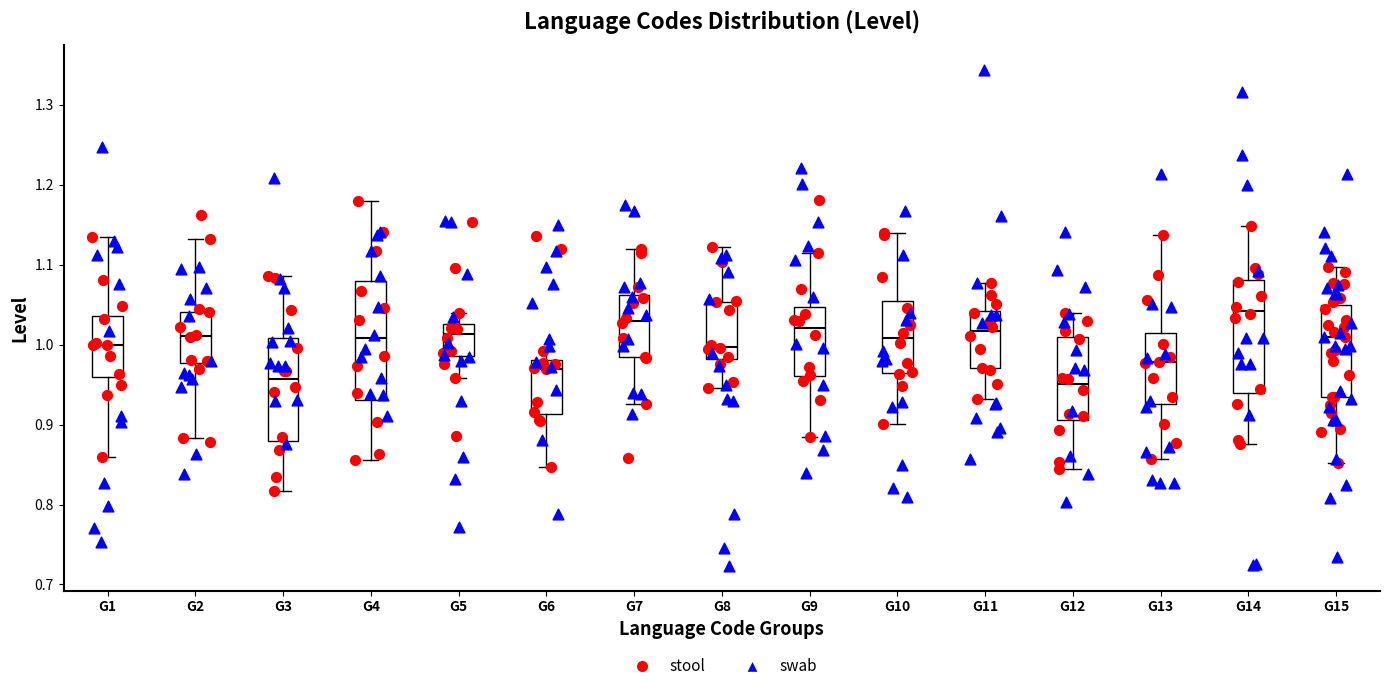

Reading left to right, transcribe this box plot: for each box, give where its median line is, the range the box spans, and where its two whiskers end, as read against the y-axis. The values are not printed on the chart, so give them approximately, as read against the axis.

G1: median 1.00, box 0.96 to 1.04, whiskers 0.86 to 1.14
G2: median 1.01, box 0.98 to 1.04, whiskers 0.88 to 1.13
G3: median 0.96, box 0.88 to 1.01, whiskers 0.82 to 1.09
G4: median 1.01, box 0.93 to 1.08, whiskers 0.86 to 1.18
G5: median 1.01, box 0.99 to 1.03, whiskers 0.96 to 1.04
G6: median 0.97, box 0.91 to 0.98, whiskers 0.85 to 0.99
G7: median 1.03, box 0.98 to 1.06, whiskers 0.93 to 1.12
G8: median 1.00, box 0.98 to 1.05, whiskers 0.95 to 1.12
G9: median 1.02, box 0.96 to 1.05, whiskers 0.88 to 1.11
G10: median 1.01, box 0.97 to 1.06, whiskers 0.90 to 1.14
G11: median 1.02, box 0.97 to 1.04, whiskers 0.93 to 1.08
G12: median 0.95, box 0.91 to 1.01, whiskers 0.84 to 1.04
G13: median 0.98, box 0.93 to 1.01, whiskers 0.86 to 1.14
G14: median 1.04, box 0.94 to 1.08, whiskers 0.88 to 1.15
G15: median 1.01, box 0.93 to 1.05, whiskers 0.85 to 1.10